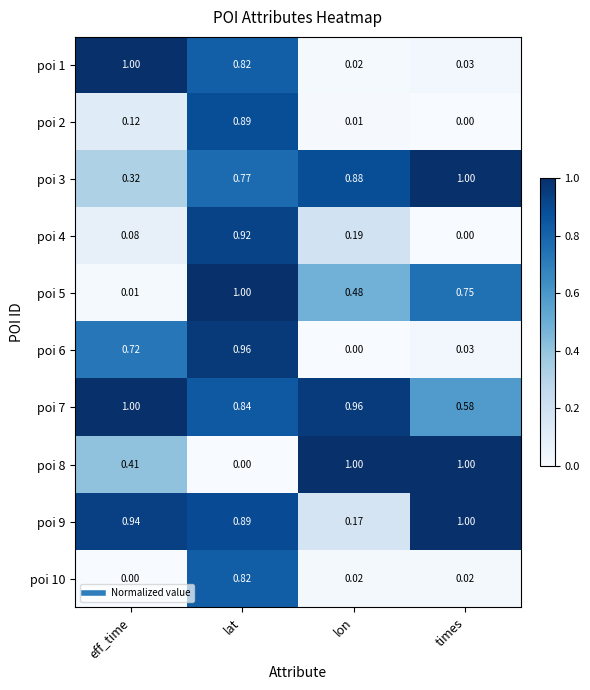

What is the maximum value shown in the chart?

1.0